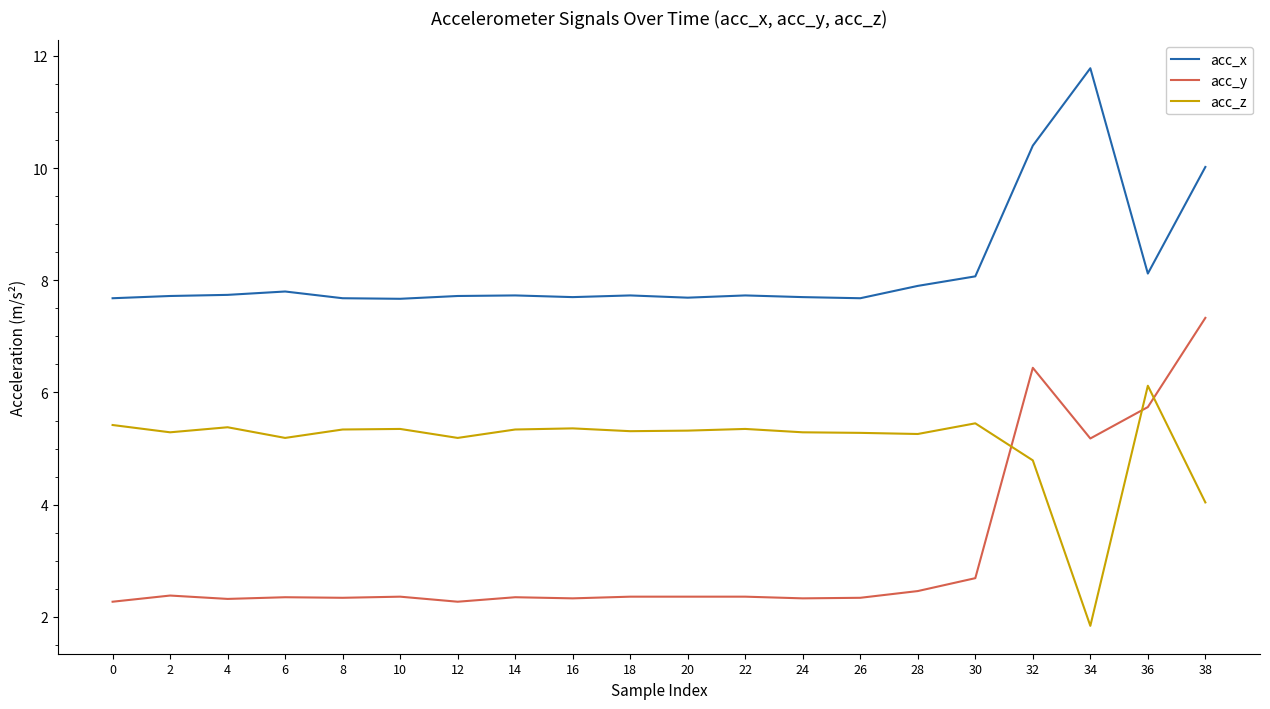

What is the approximate value of acc_x at 36?

8.1